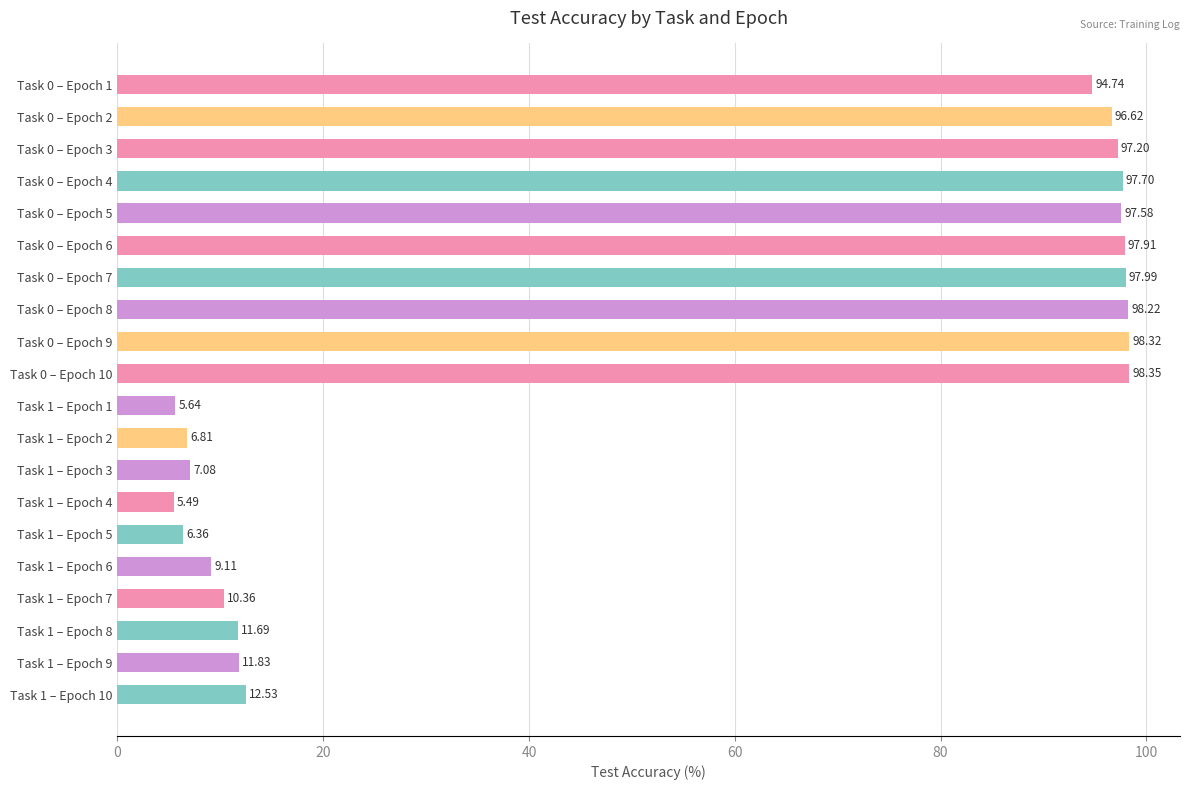

Which category has the highest value across all series?

Task 0 – Epoch 10